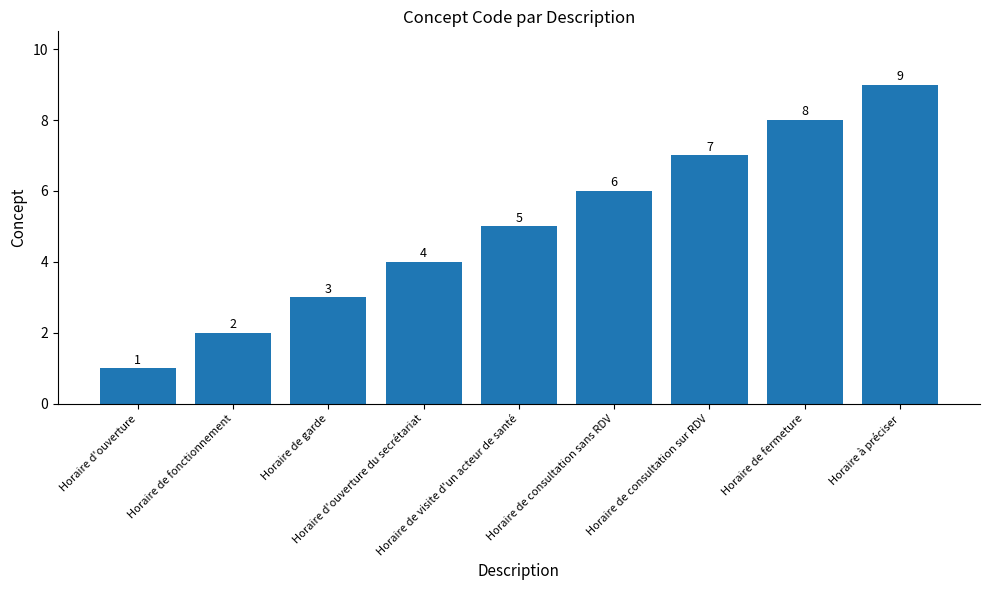

Read the value at Horaire de visite d'un acteur de santé.

5